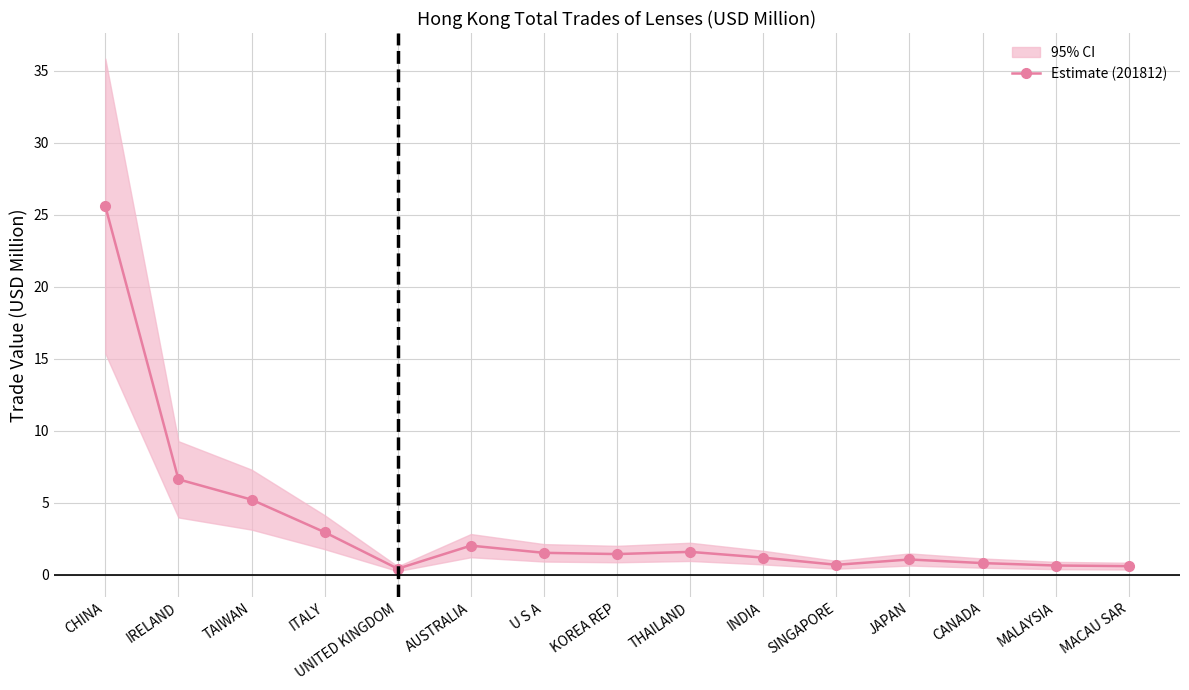

Count the number of categories in the chart.

15